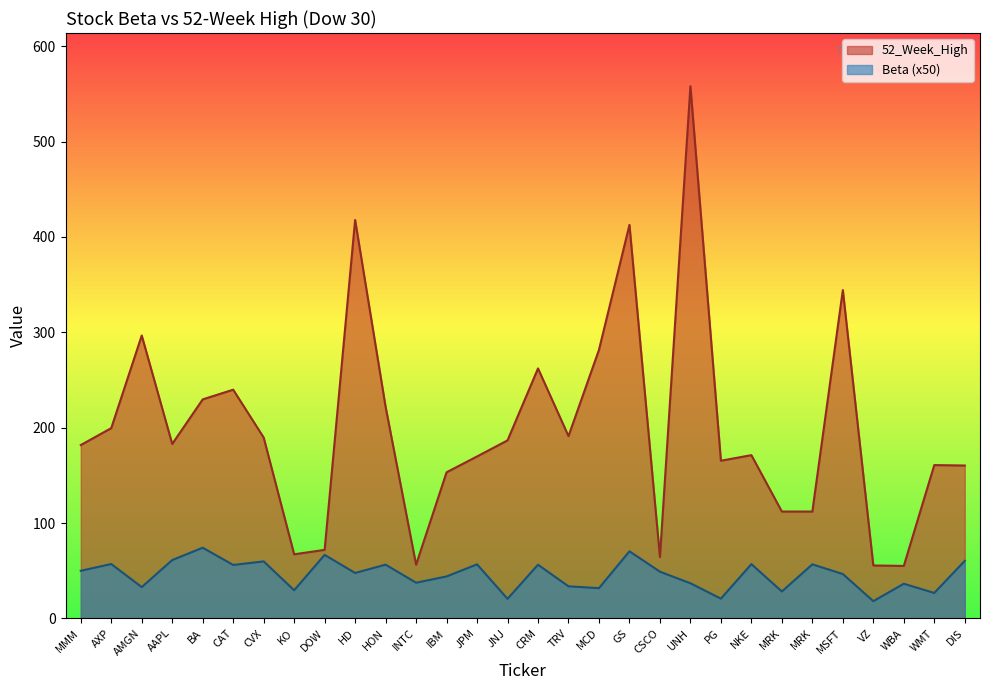

At which category does the chart reach its peak across all series?

UNH